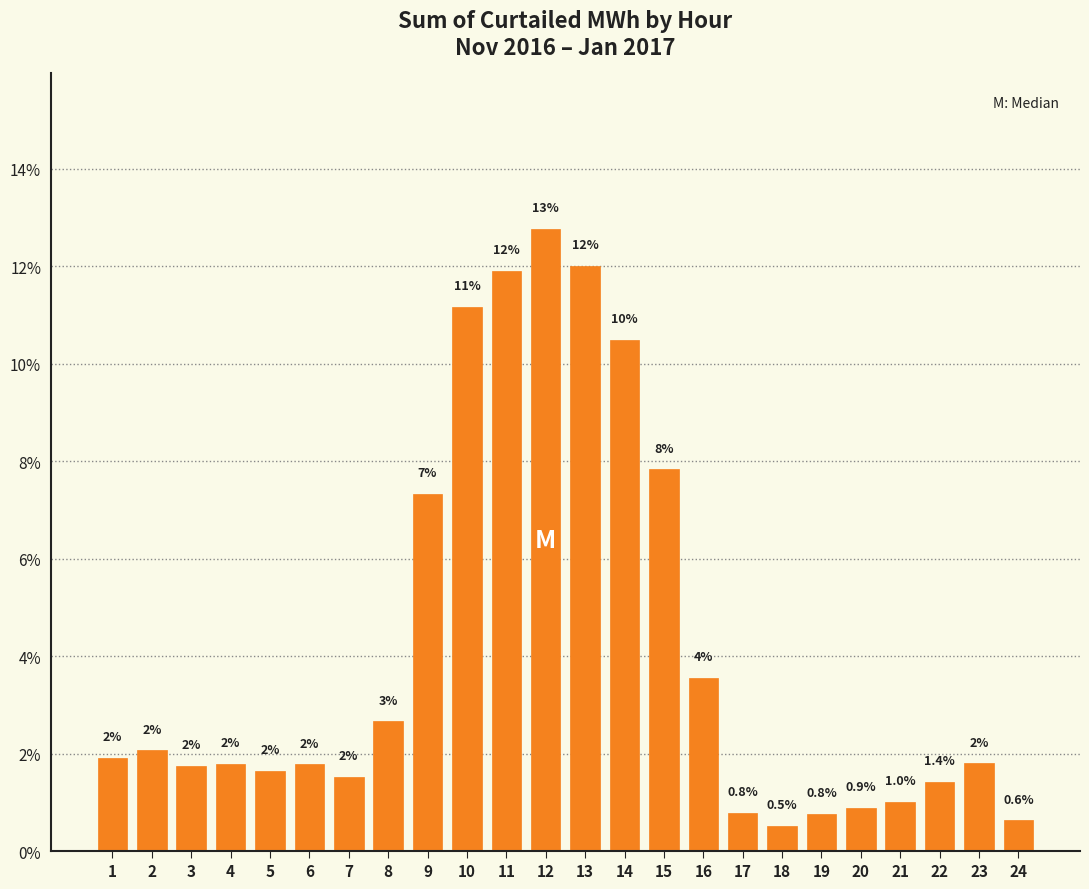

How many bars are there in total?

24